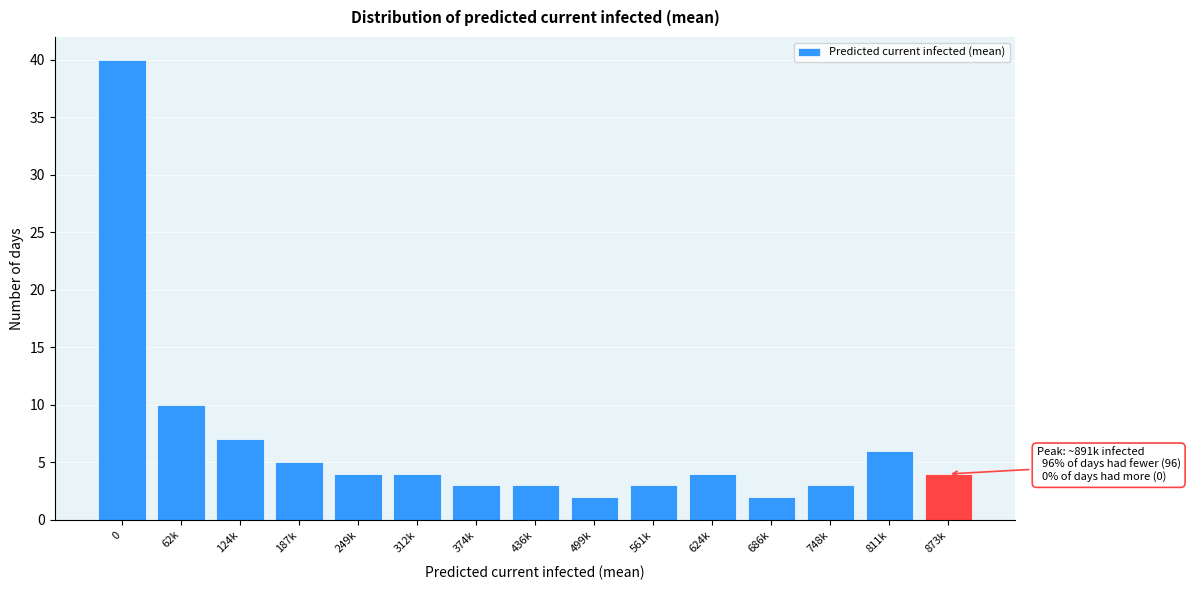

Reading left to right, extract all data points from this chart.

0=40	62k=10	124k=7	187k=5	249k=4	312k=4	374k=3	436k=3	499k=2	561k=3	624k=4	686k=2	748k=3	811k=6	873k=4